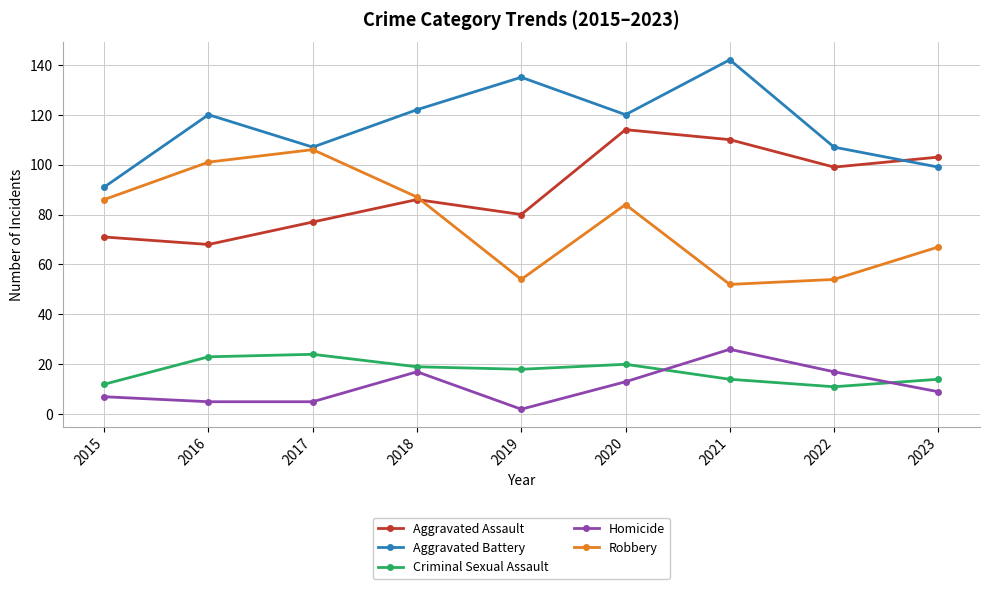

True or false: Homicide and Criminal Sexual Assault cross at least once.

True